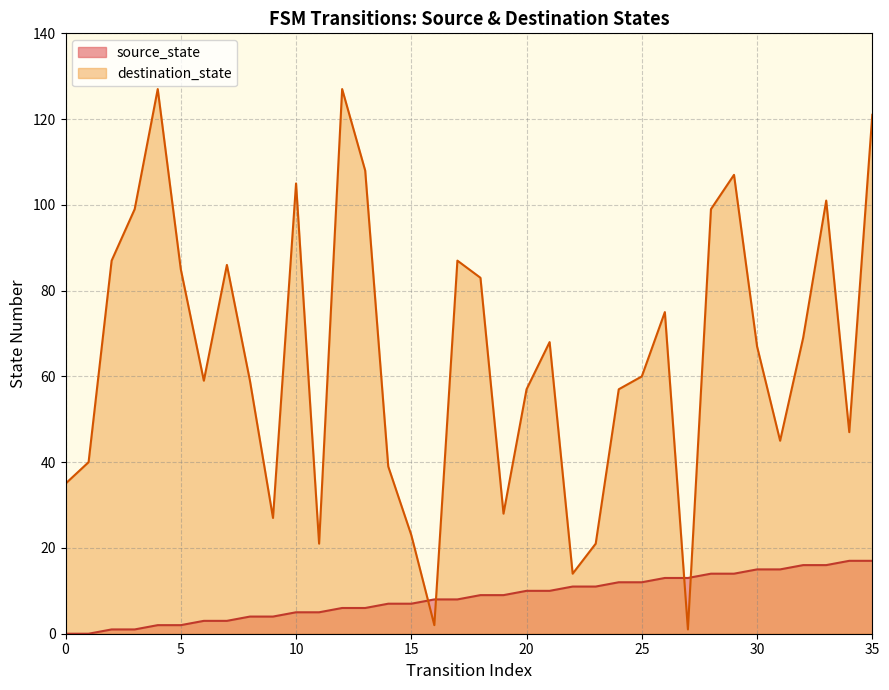

Rank the series by their average value, from highest to lowest.

destination_state, source_state